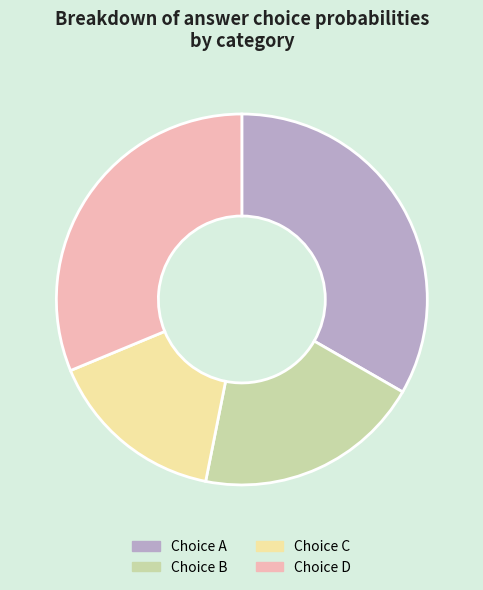

Is there a majority slice in this chart?

No